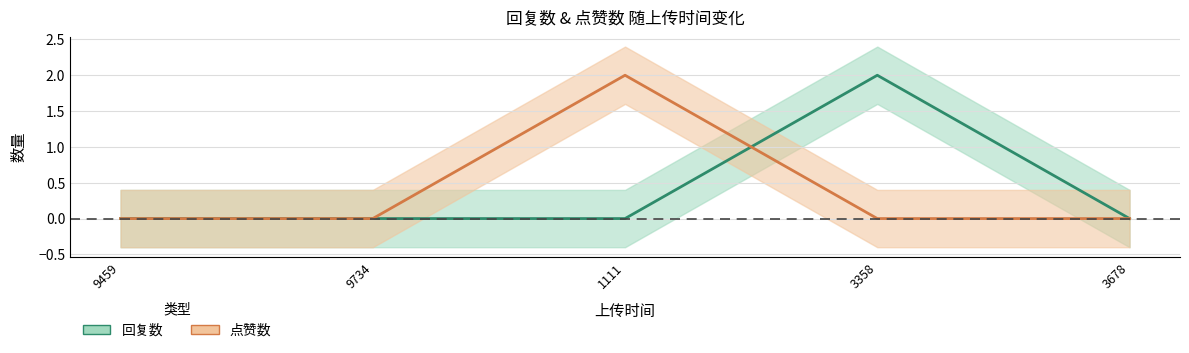

What is the value of the 回复数 point at the 4th from the left?

2